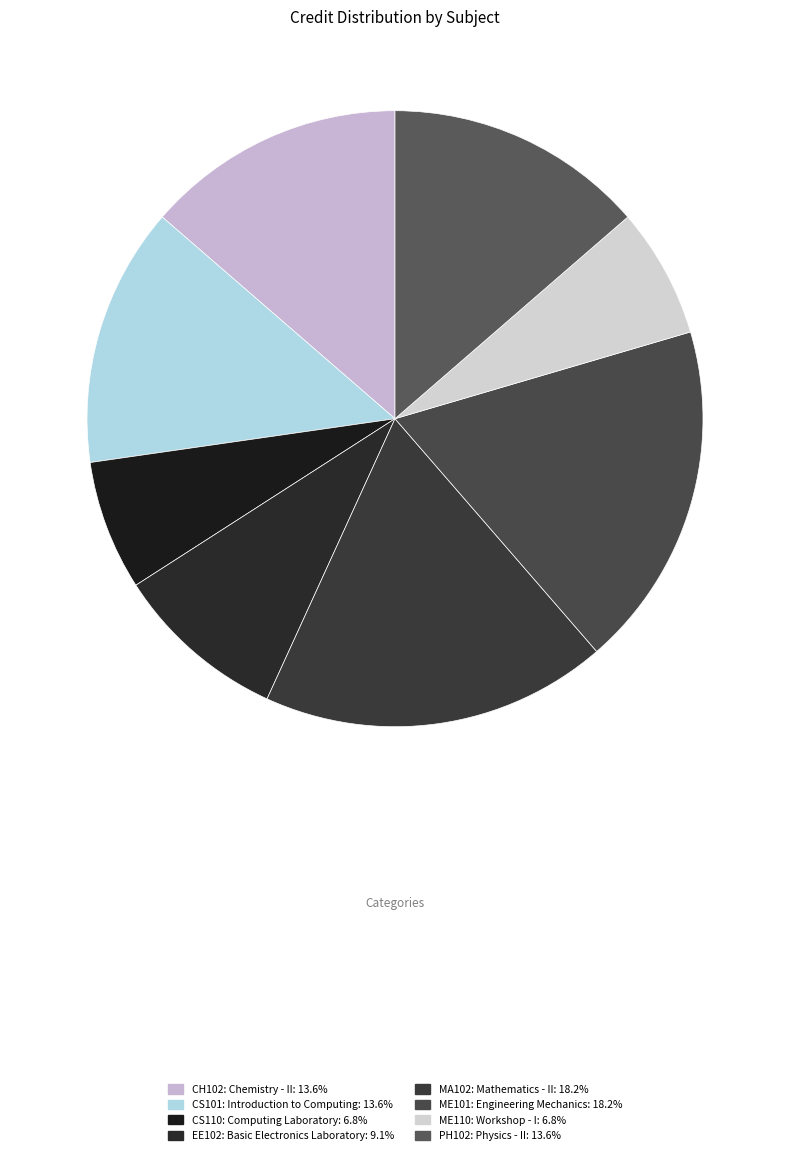

To the nearest percent, what percentage of the pie is EE102: Basic Electronics Laboratory?

9%